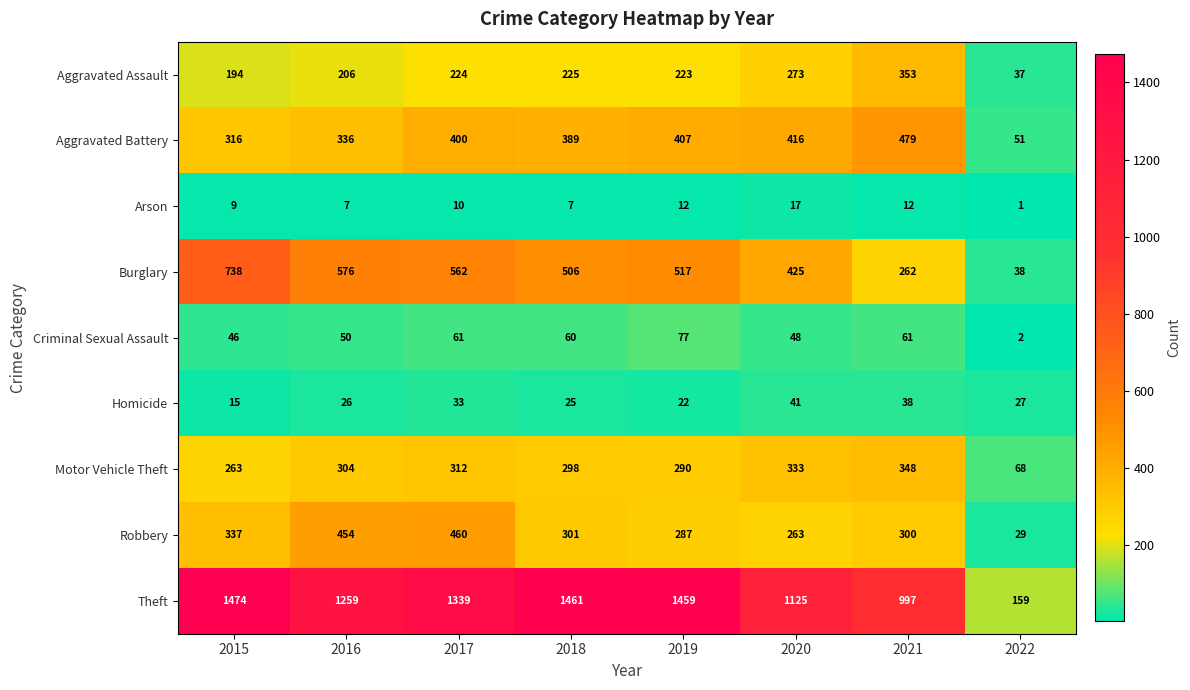

At 2022, list the series in order from largest to smallest.

Theft, Motor Vehicle Theft, Aggravated Battery, Burglary, Aggravated Assault, Robbery, Homicide, Criminal Sexual Assault, Arson